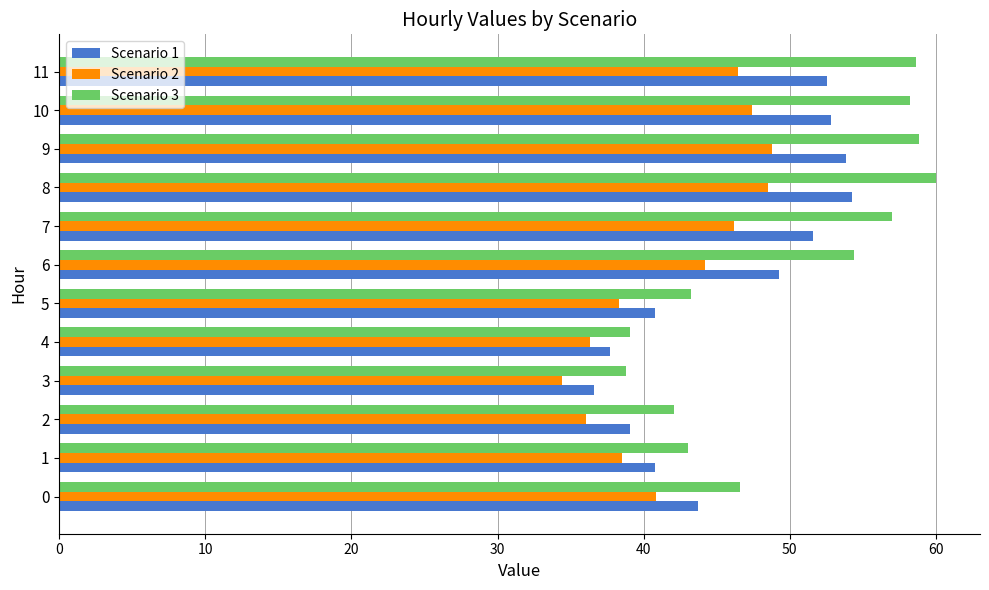

Which series has the largest total across all categories?

Scenario 3